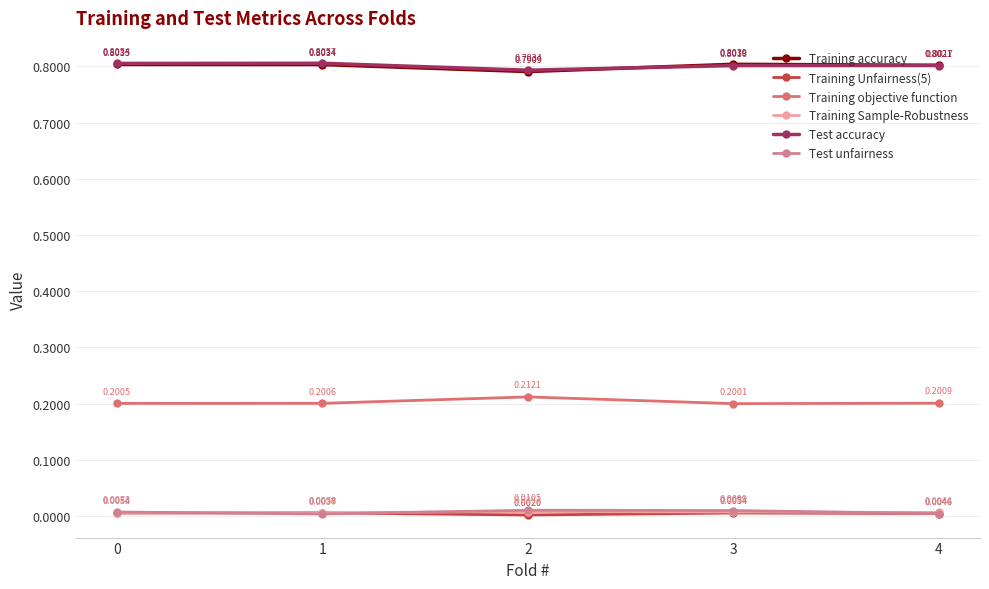

At which label does Training objective function reach its peak?

2